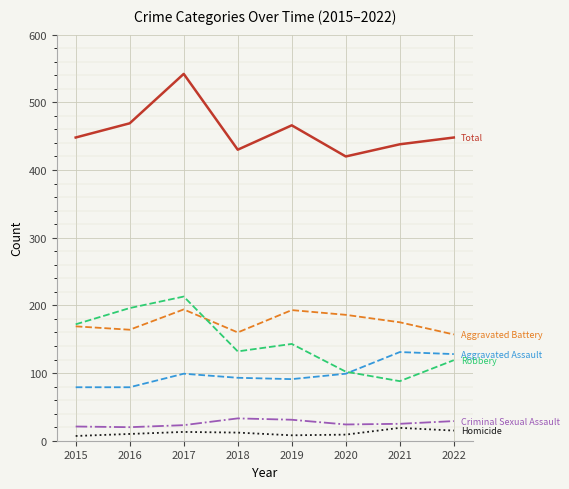

What is the spread (max minus min) of values at 2019?

458